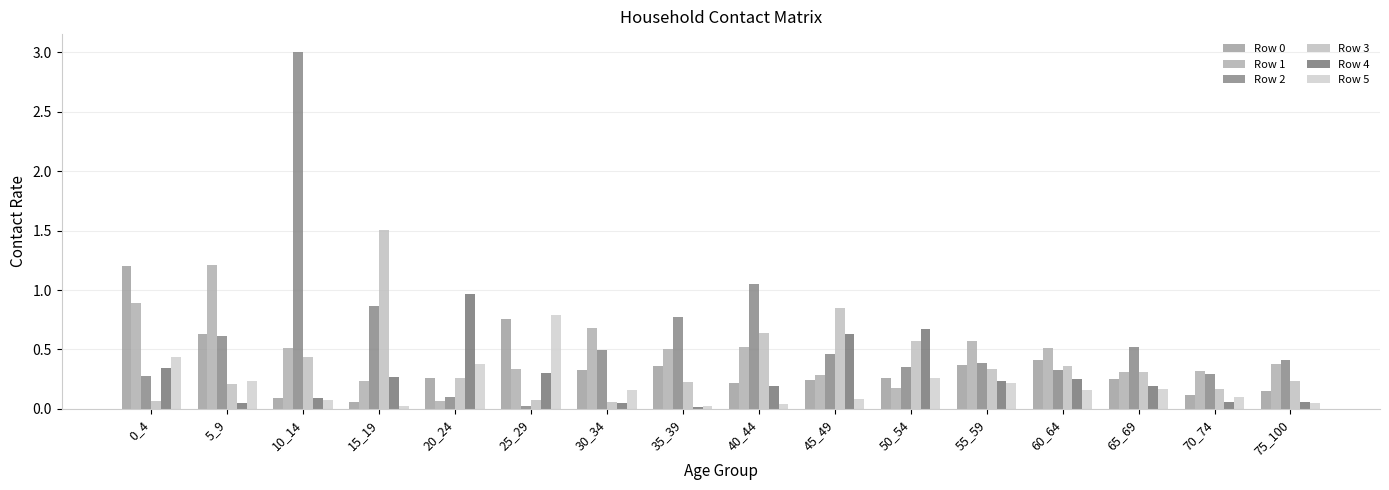

How many distinct data groups are displayed?

6